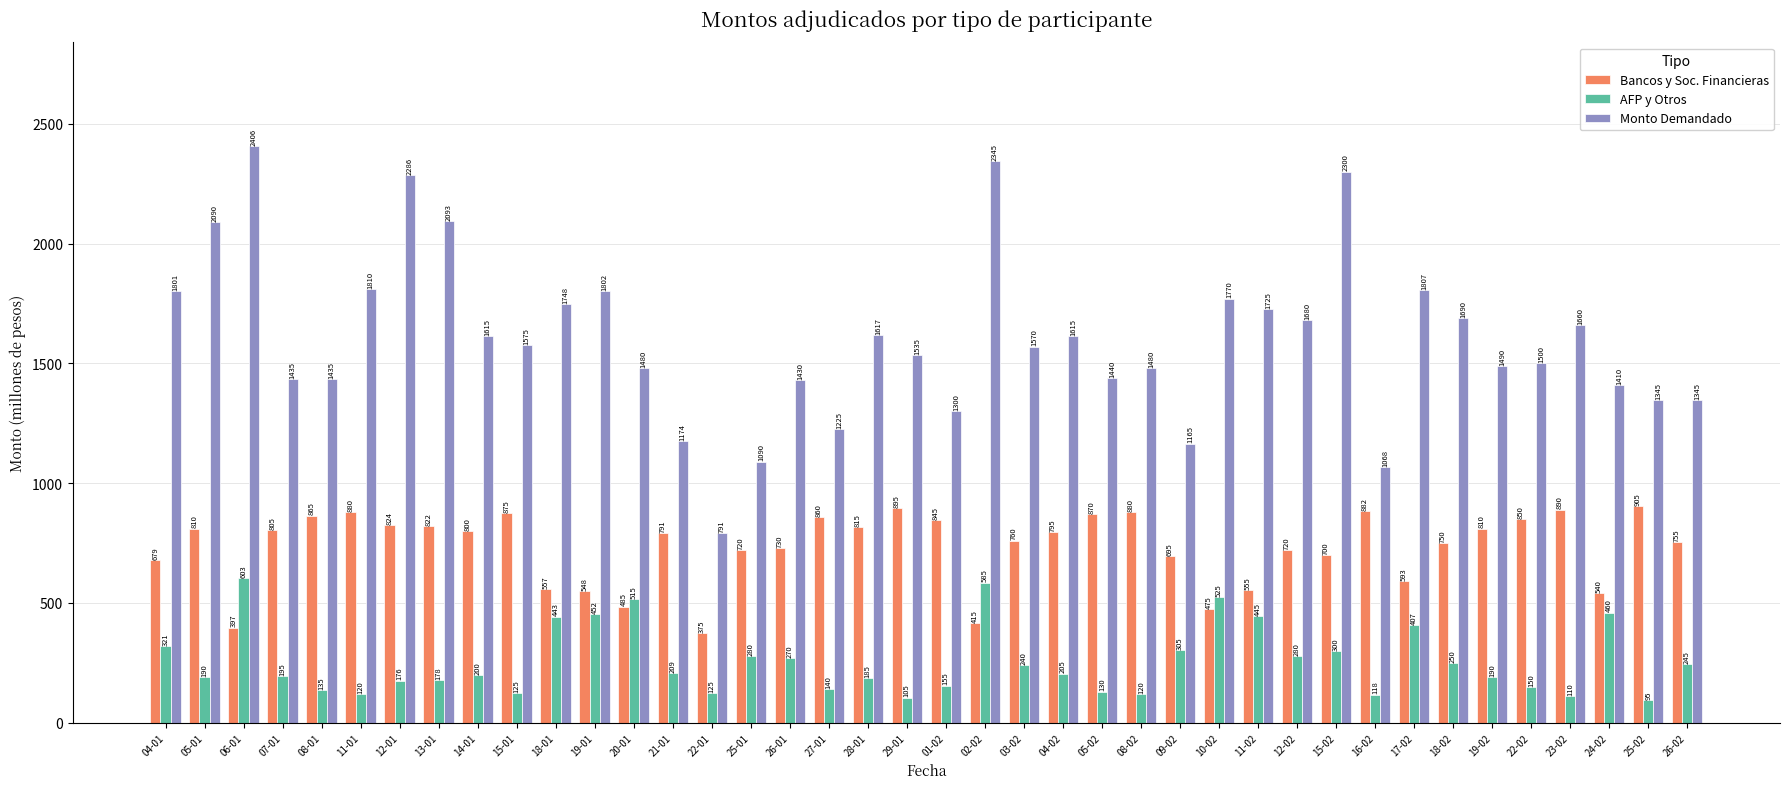

What is the total value across all series at 20-01?

2480